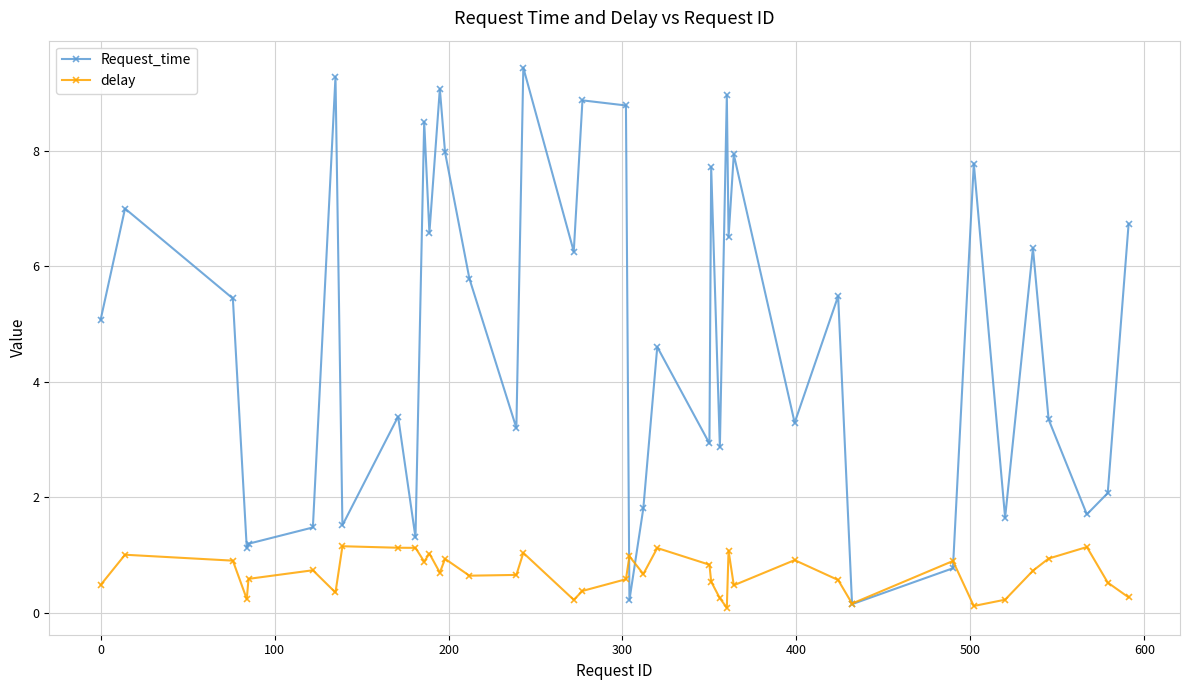

At how many categories does at least one series exceed 4?

22